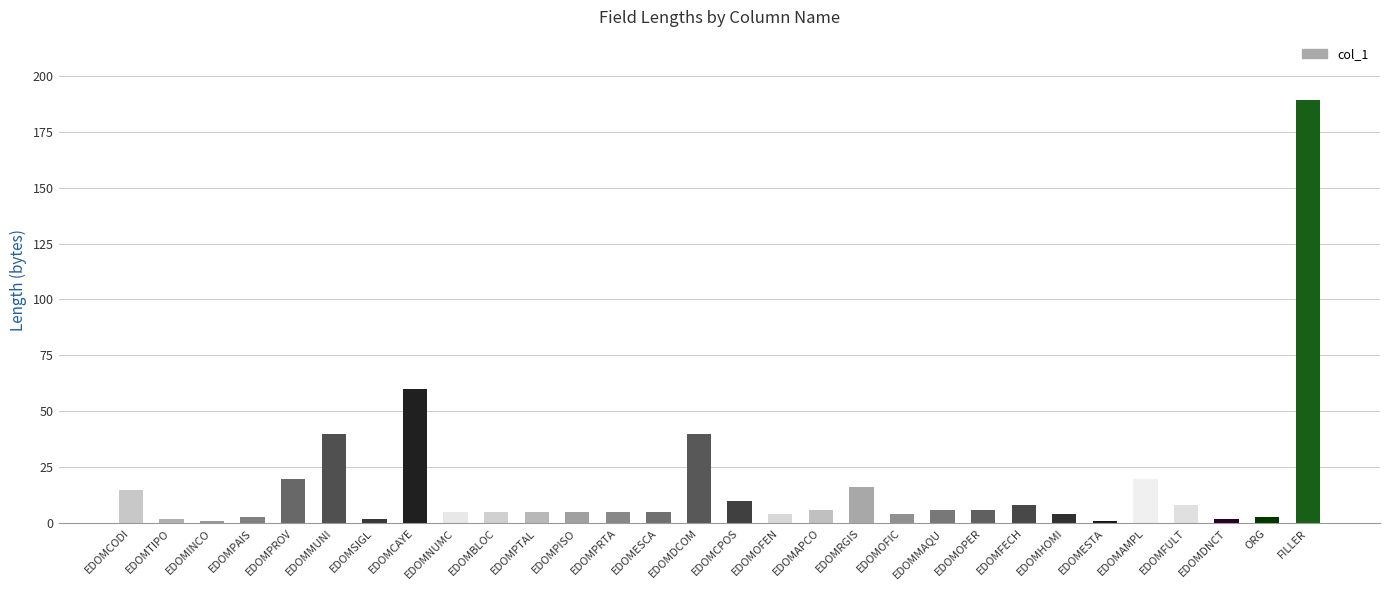

What is the minimum value shown in the chart?

1